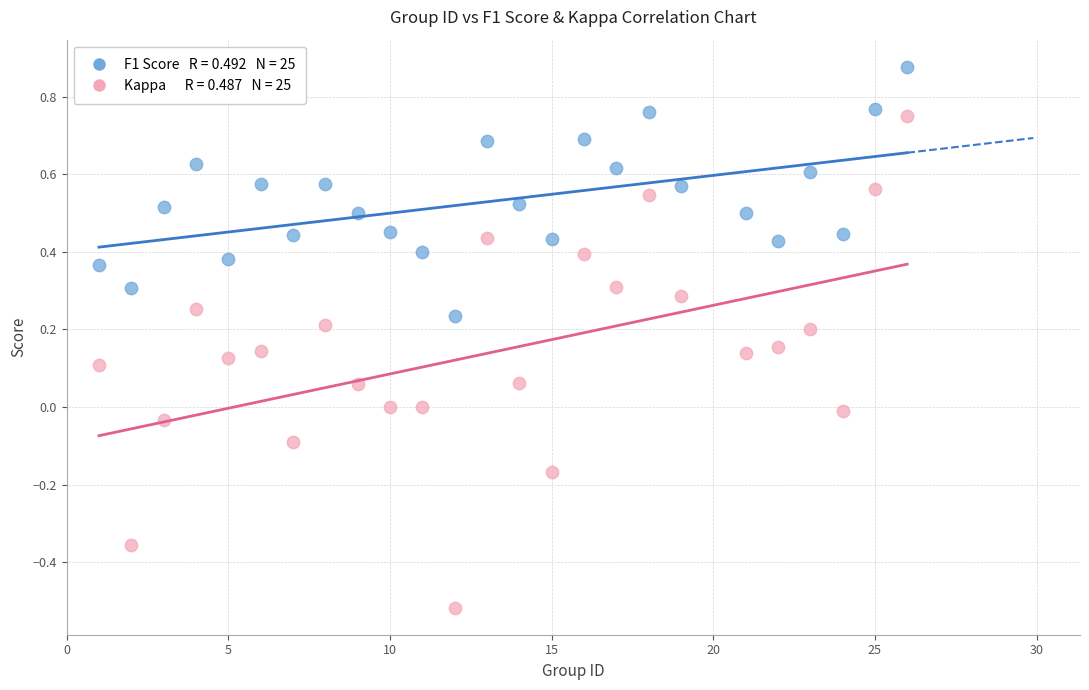

Across all data points, what is the range of Y values (max minus min)?

1.4